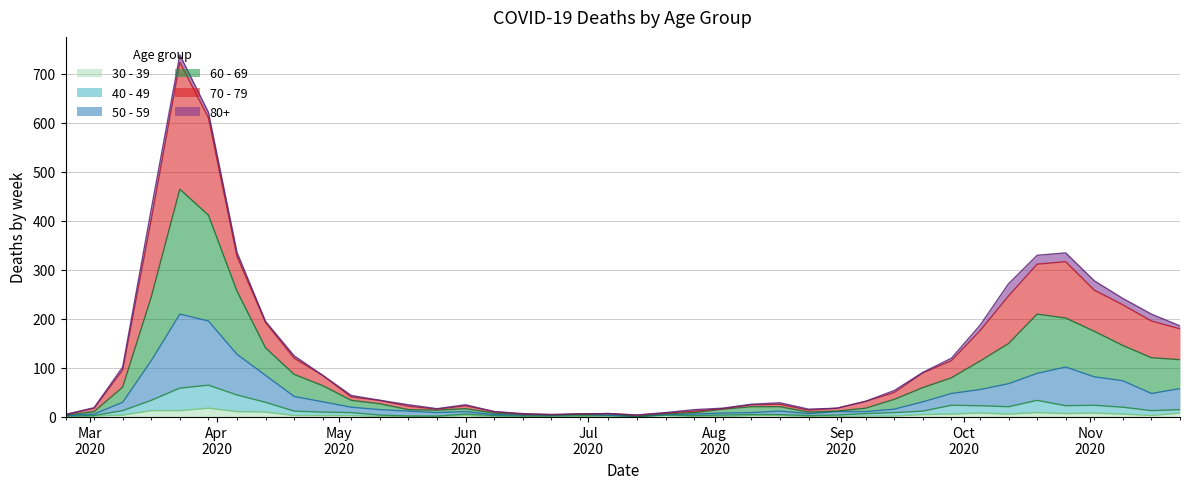

How many values in 60 - 69 are above zero?

39